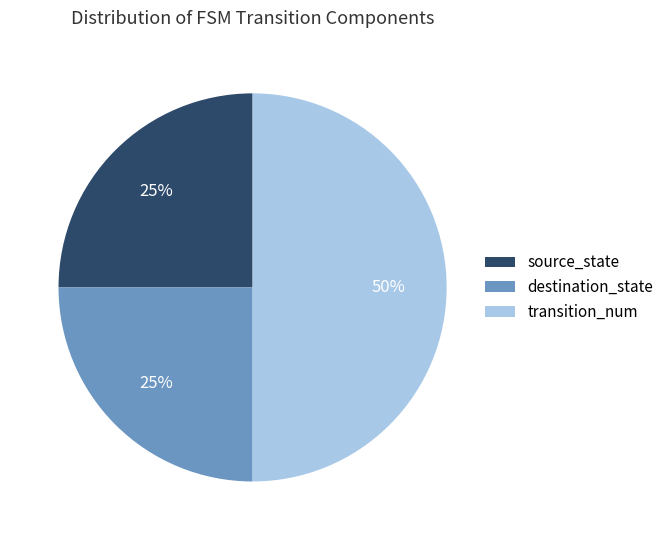

The destination_state slice represents 25% of the pie. True or false?

True